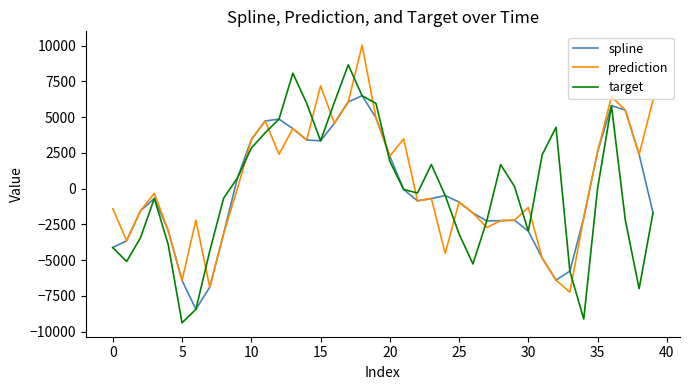

Which series has the largest total across all categories?

prediction